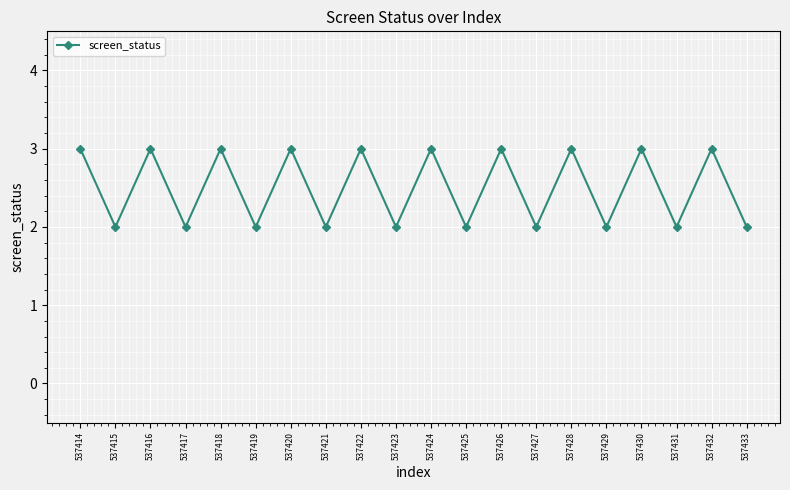

Reading right to left, what are all the values shown in this chart?

537433=2	537432=3	537431=2	537430=3	537429=2	537428=3	537427=2	537426=3	537425=2	537424=3	537423=2	537422=3	537421=2	537420=3	537419=2	537418=3	537417=2	537416=3	537415=2	537414=3